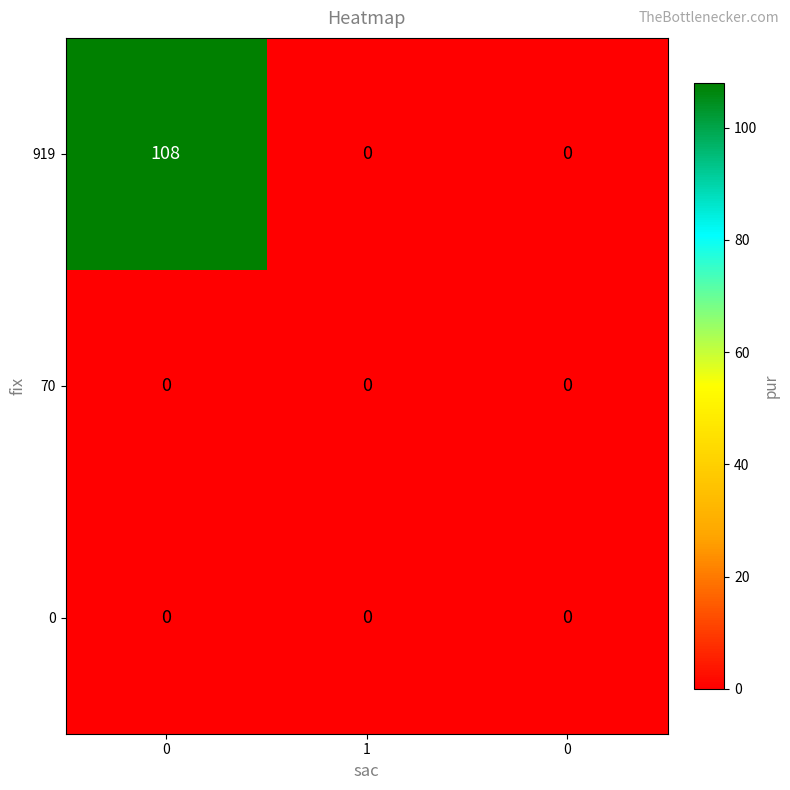

Rank the series by their maximum value, from lowest to highest.

70, 0, 919